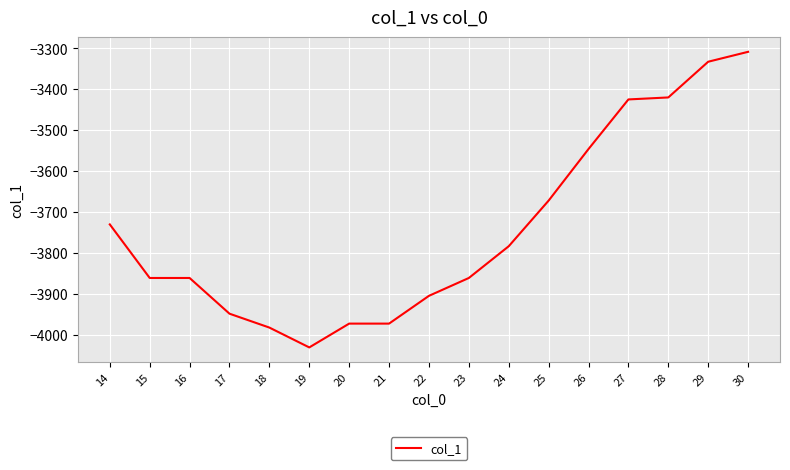

How many lines are shown in the chart?

1